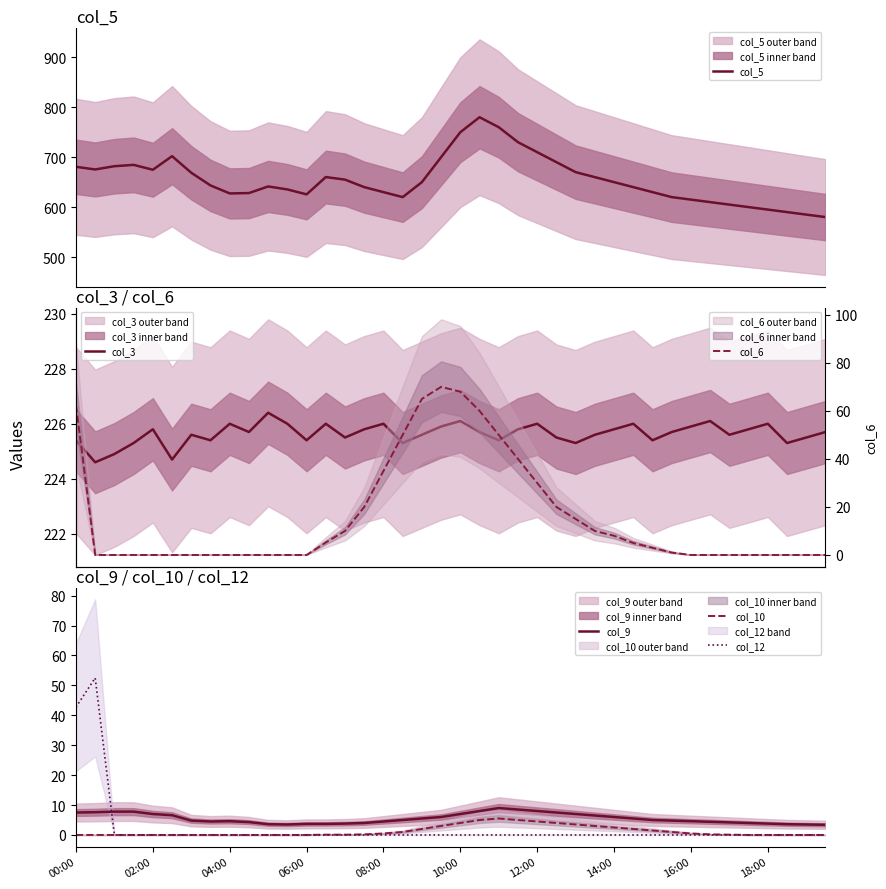

Is this an area chart (filled region under the line)?

No